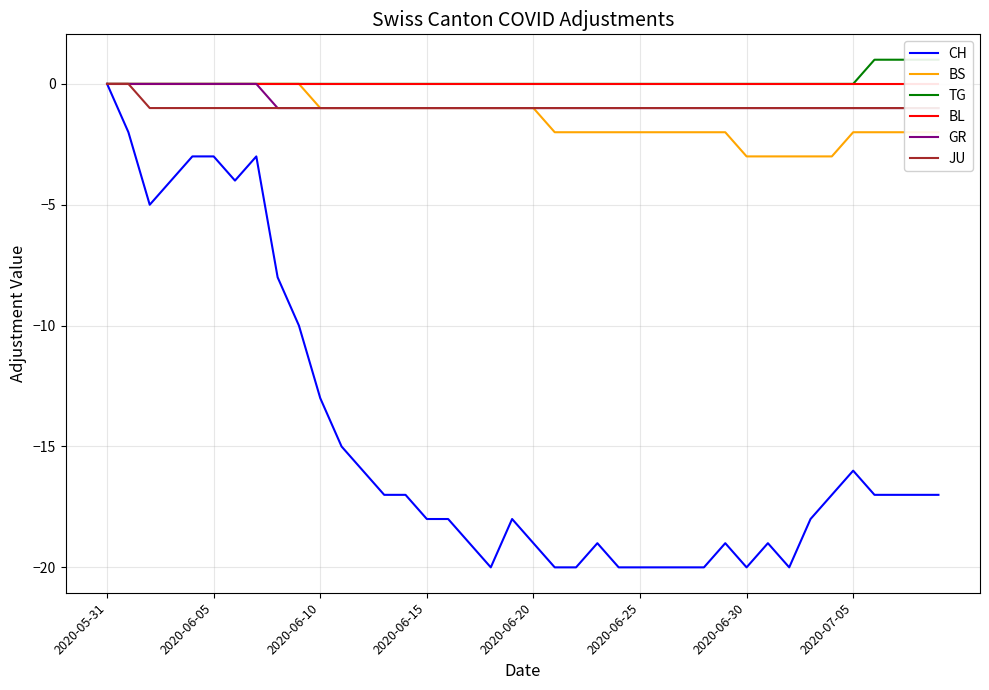

The JU series shows -1 at 24. True or false?

True